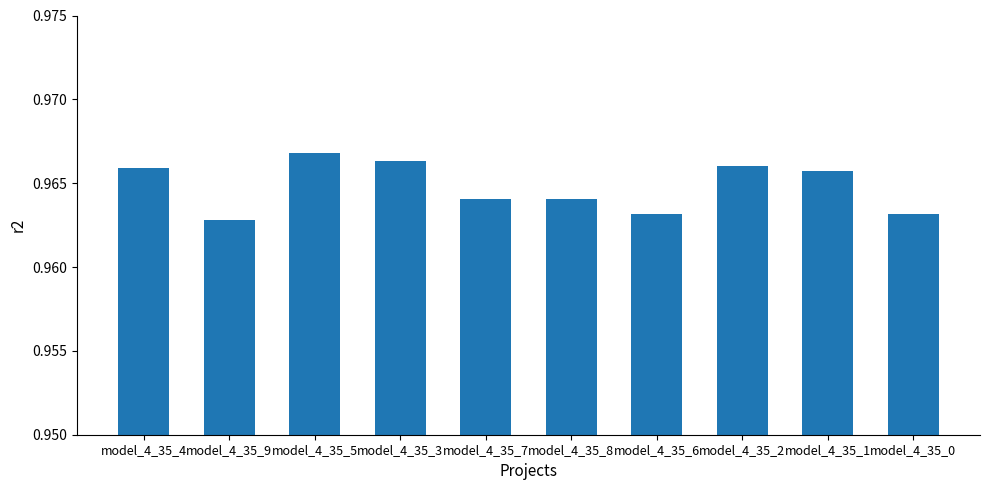

True or false: the data shows 0.4 at model_4_35_8.

False